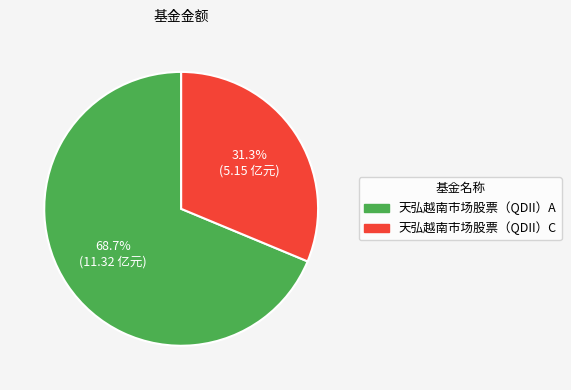

What percentage do 天弘越南市场股票（QDII）C and 天弘越南市场股票（QDII）A together represent?

100.0%